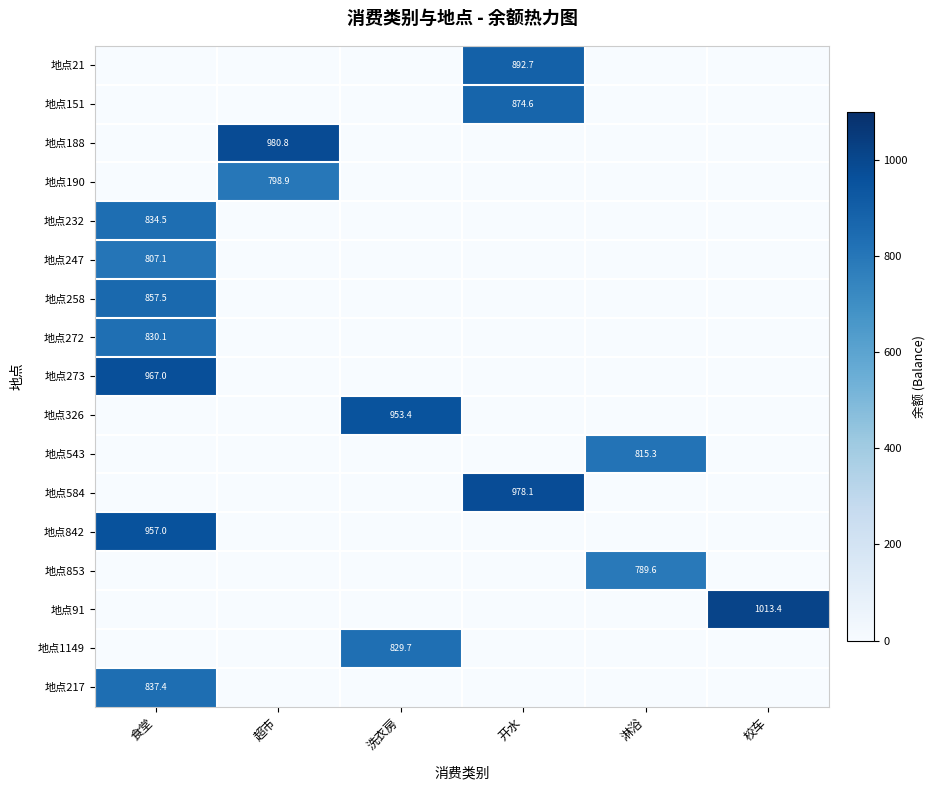

Is it true that 地点543 equals 274.7 at 淋浴?

False